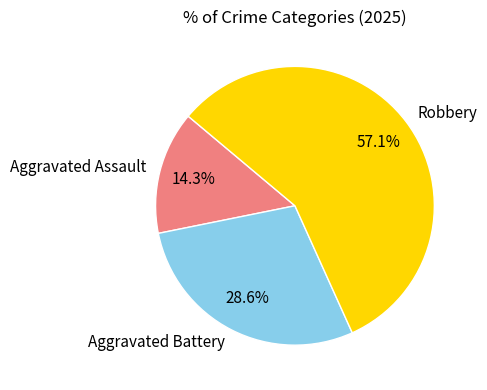

Which category has the smallest portion of the pie?

Aggravated Assault